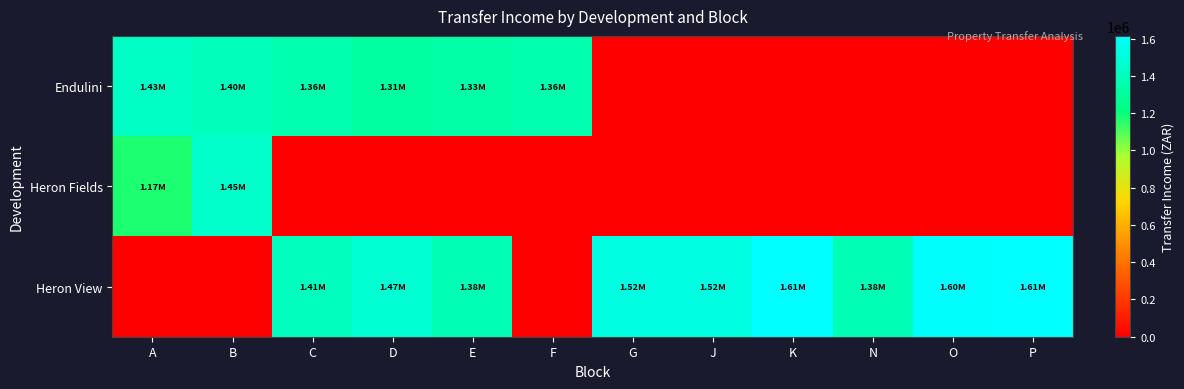

Reading left to right, what are all the values shown in this chart?

Endulini: A=1425140.1	B=1396790.1	C=1358990.1	D=1307015.1	E=1330640.1	F=1358139.6	G=0.0	J=0.0	K=0.0	N=0.0	O=0.0	P=0.0
Heron Fields: A=1169990.1	B=1448765.1	C=0.0	D=0.0	E=0.0	F=0.0	G=0.0	J=0.0	K=0.0	N=0.0	O=0.0	P=0.0
Heron View: A=0.0	B=0.0	C=1406240.1	D=1472390.1	E=1377890.1	F=0.0	G=1519640.1	J=1519640.1	K=1614140.1	N=1377890.1	O=1604690.1	P=1614140.1